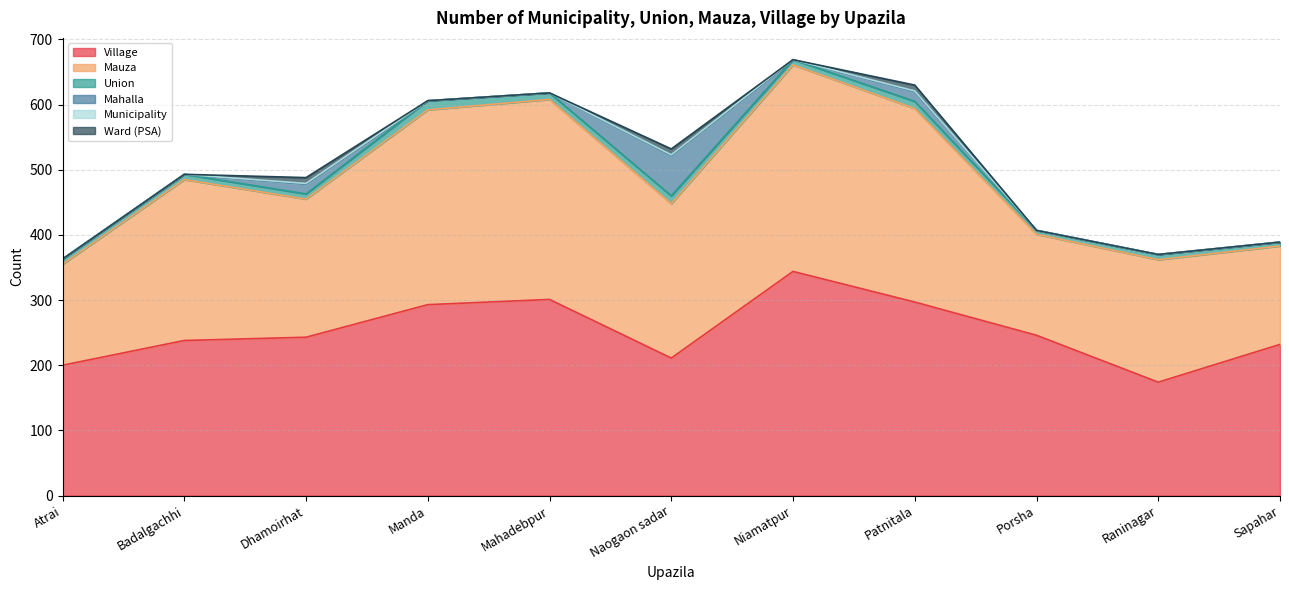

Is it true that Union equals 16 at Naogaon sadar?

False